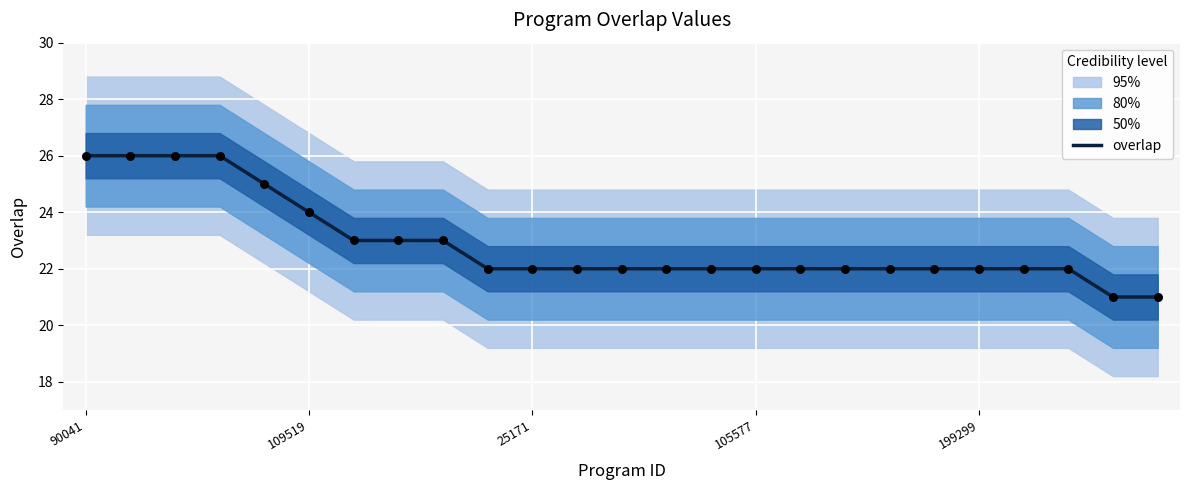

The overlap series shows 22 at 25171. True or false?

True